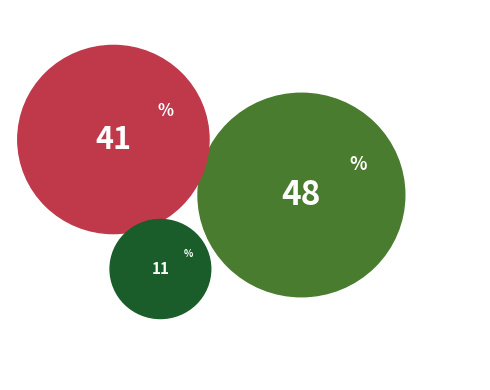

Count the number of slices in the pie.

3